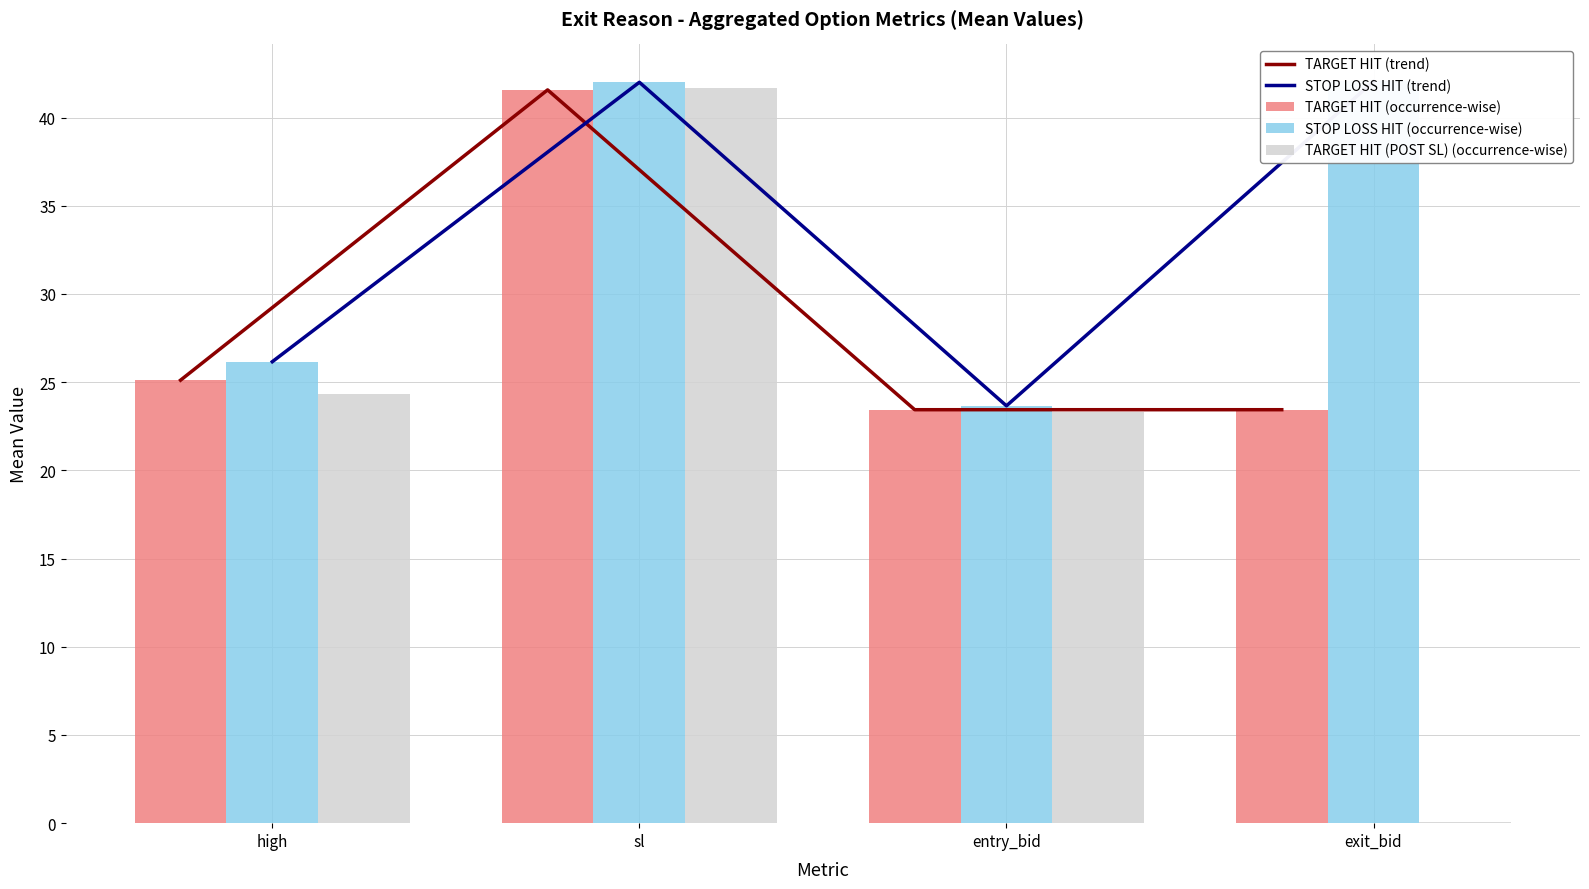

What is the value of the STOP LOSS HIT (trend) bar at the 2nd from the left?

42.0